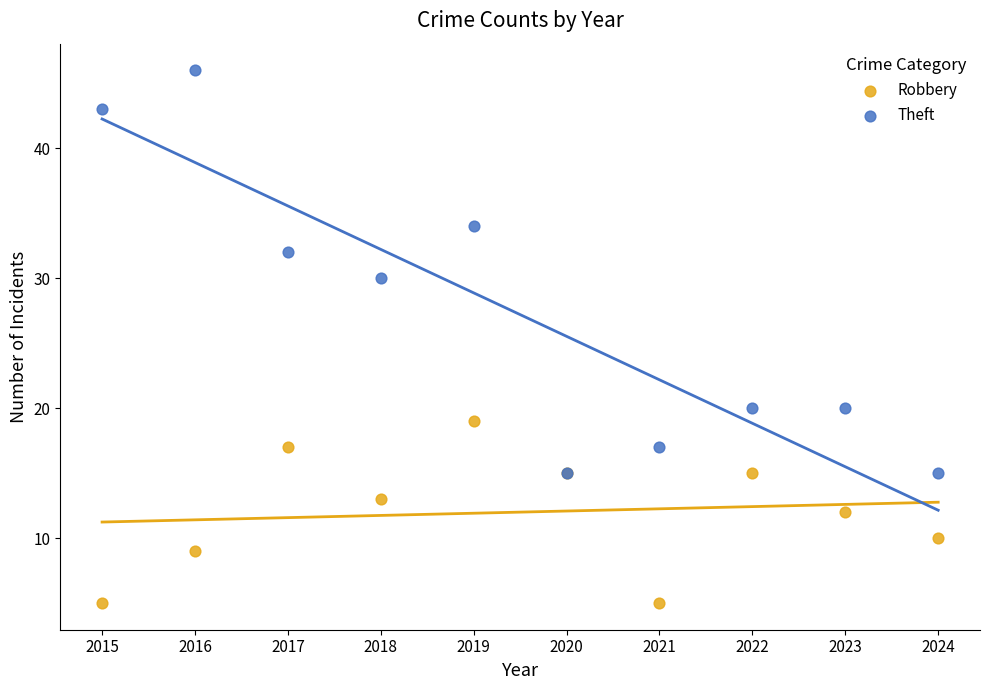

What are all the series names shown in the legend?

Robbery, Theft